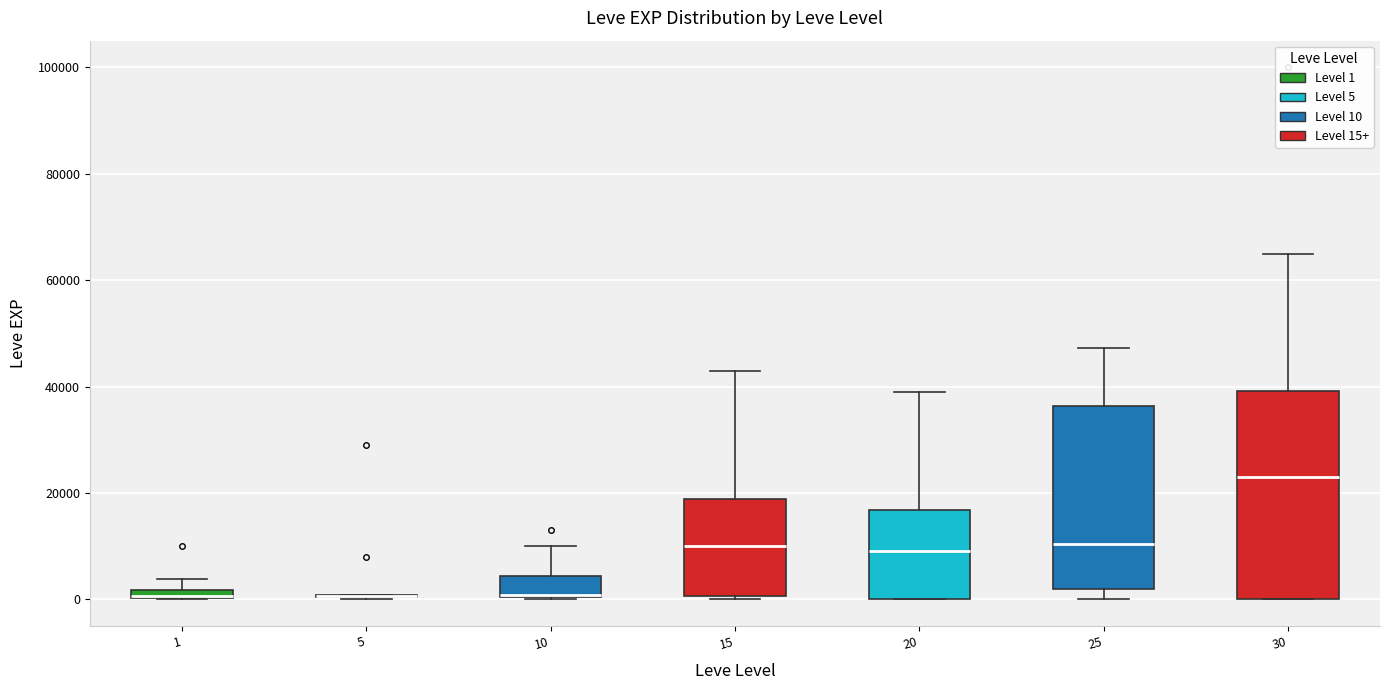

Comparing the boxes themselves (not the whiskers), which one is the tallest?

30